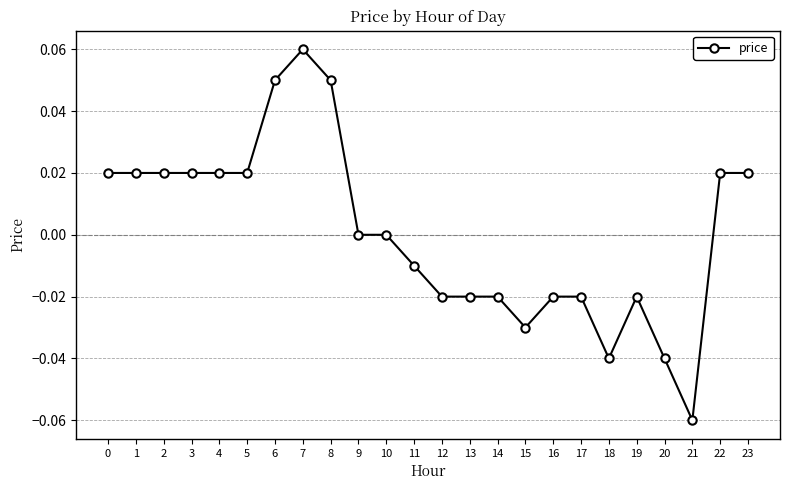

Between 9 and 3, which is larger?

3